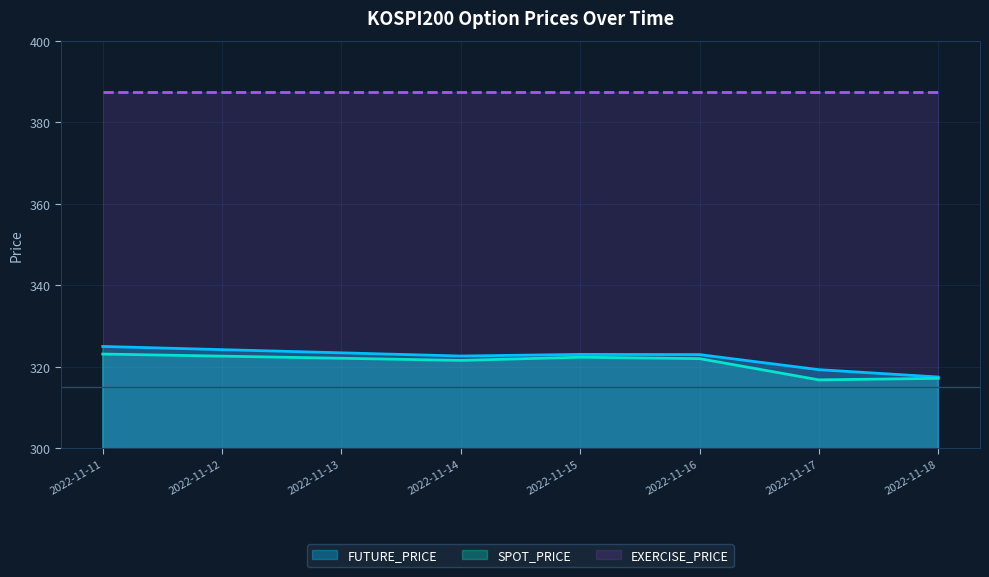

What is the lowest value of the SPOT_PRICE series?

316.8